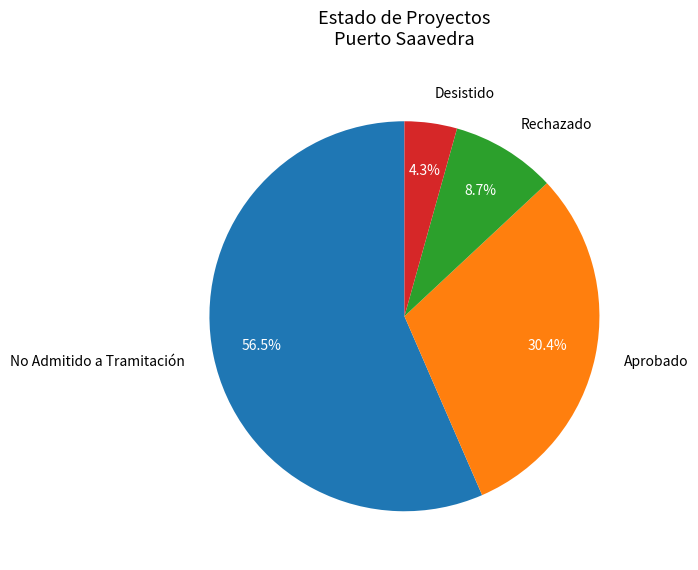

Which slice is the smallest?

Desistido